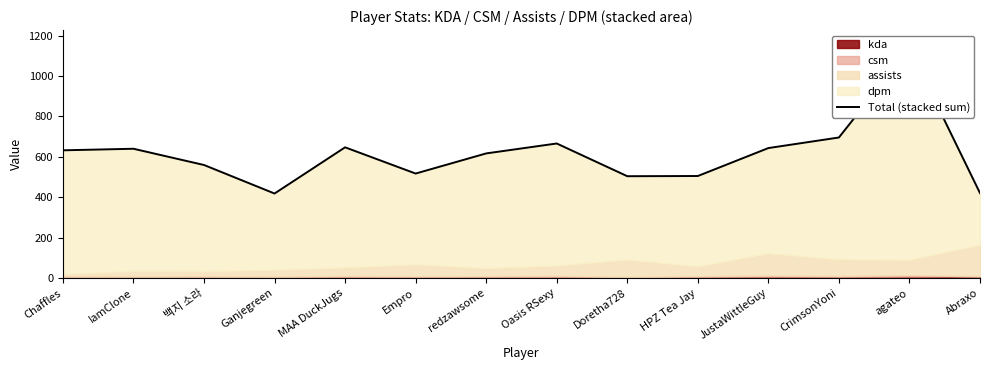

Is it true that the value at CrimsonYoni is 1246.5?

False